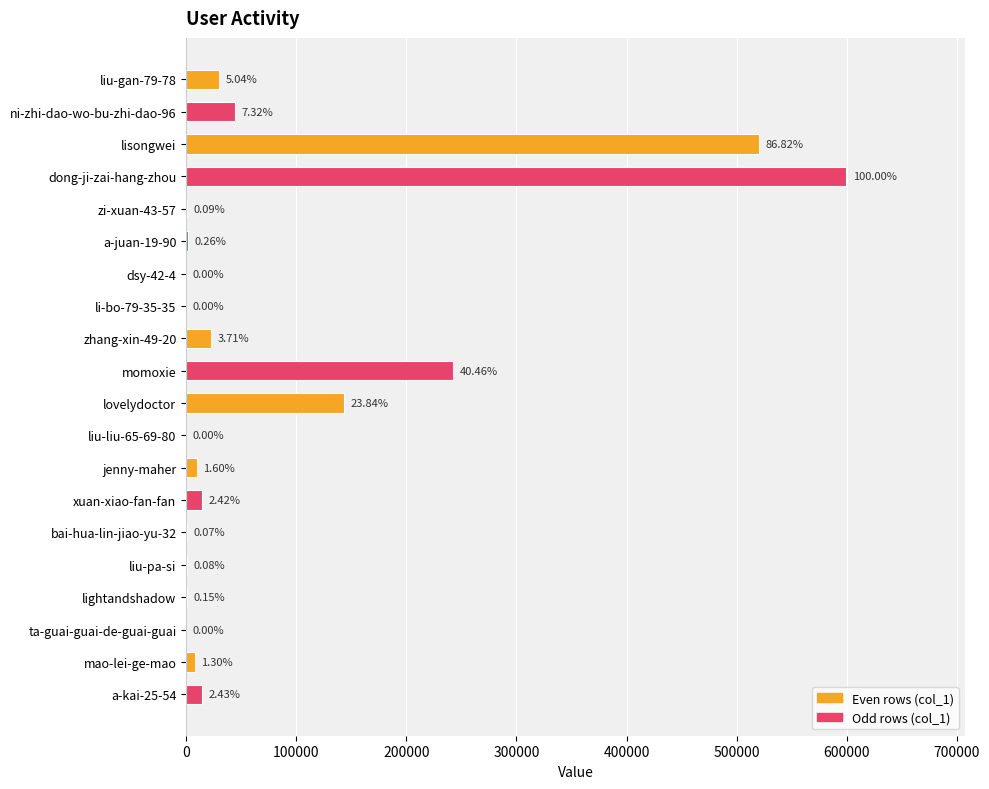

Are the bars horizontal?

Yes